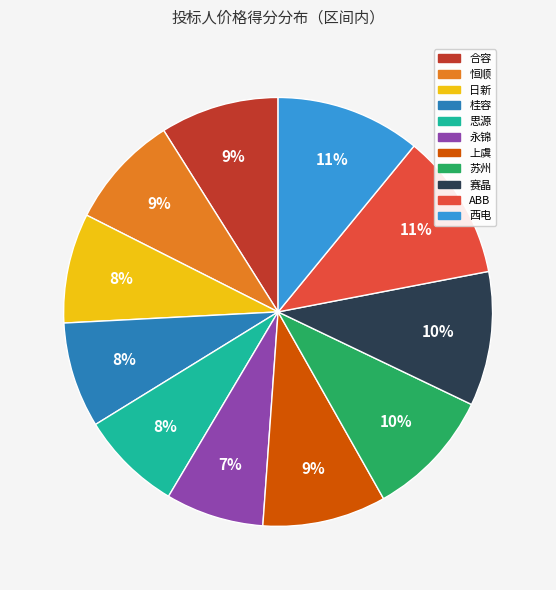

To the nearest percent, what portion does ABB represent?

11%